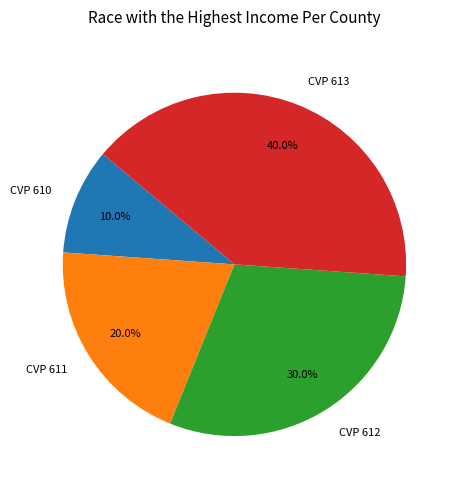

Do CVP 610 and CVP 611 together represent more than half of the pie?

No